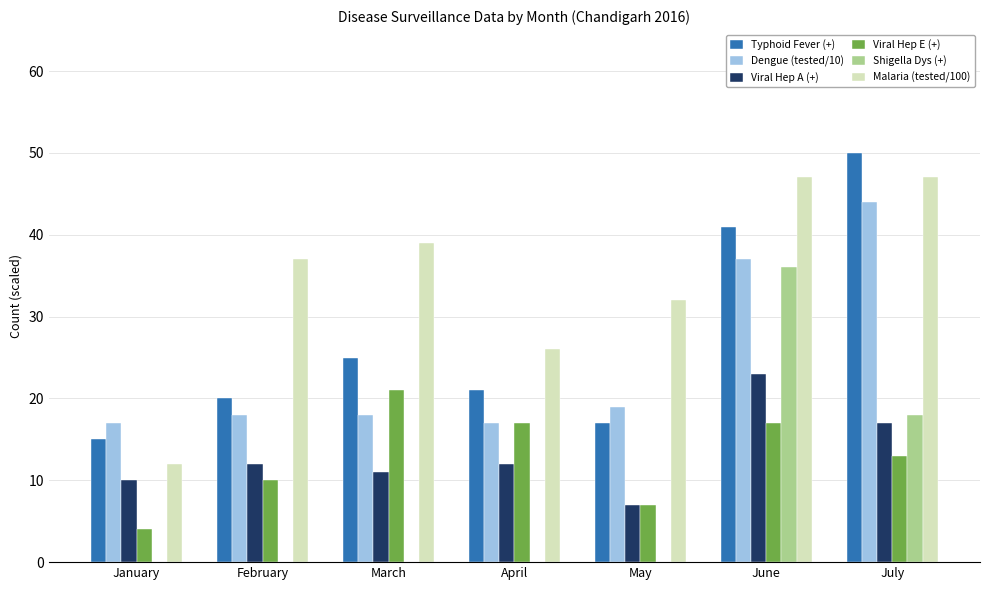

What is the highest value of the Viral Hep E (+) series?

21